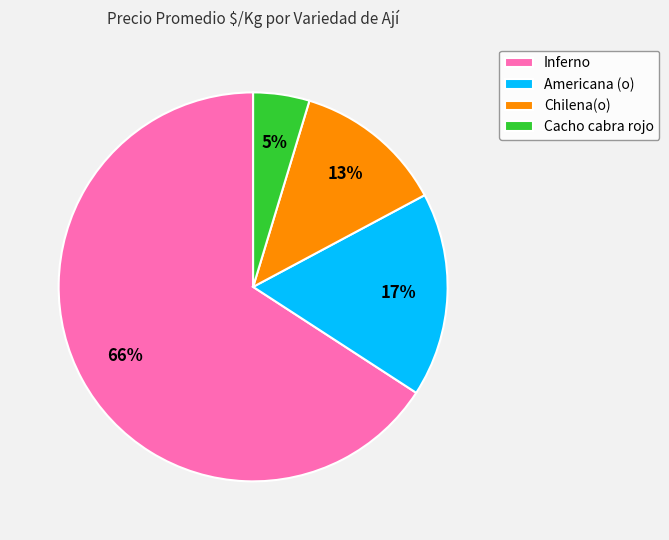

Do Inferno and Chilena(o) together represent more than half of the pie?

Yes